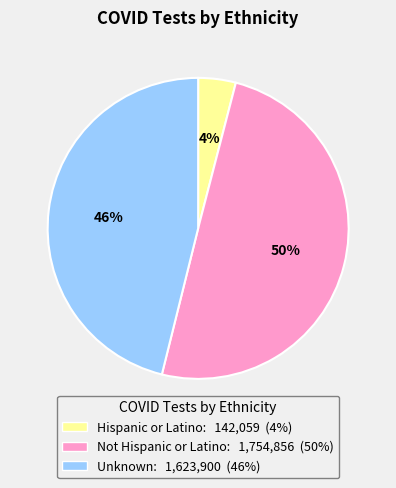

Which has a higher value, Not Hispanic or Latino: 1,754,856 (50%) or Unknown: 1,623,900 (46%)?

Not Hispanic or Latino: 1,754,856 (50%)